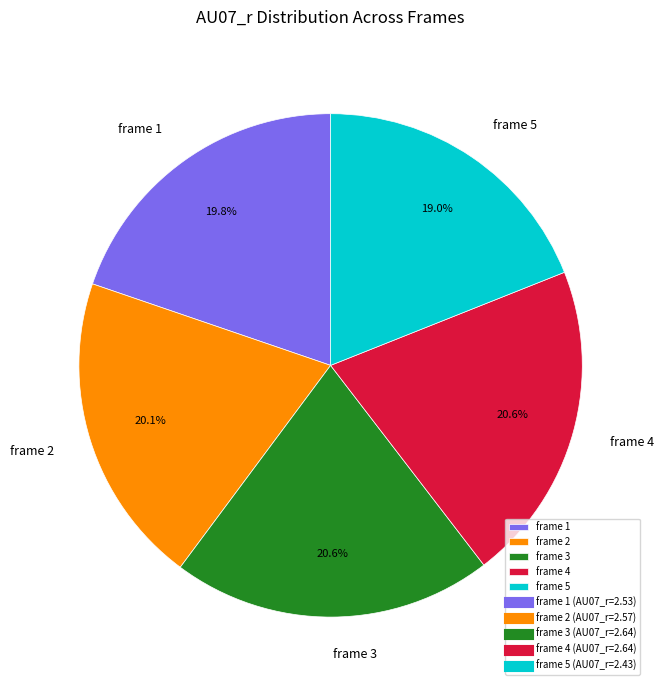

How many segments does this pie chart have?

5